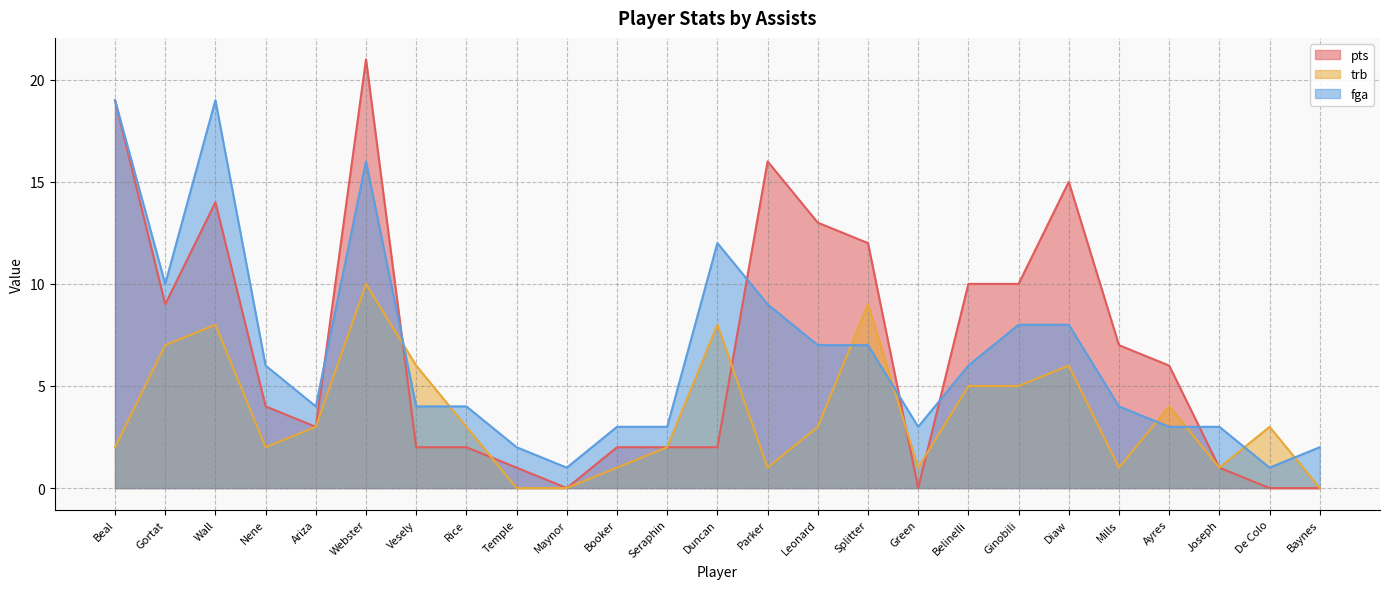

What is the difference between the second highest and minimum values in the fga series?

18